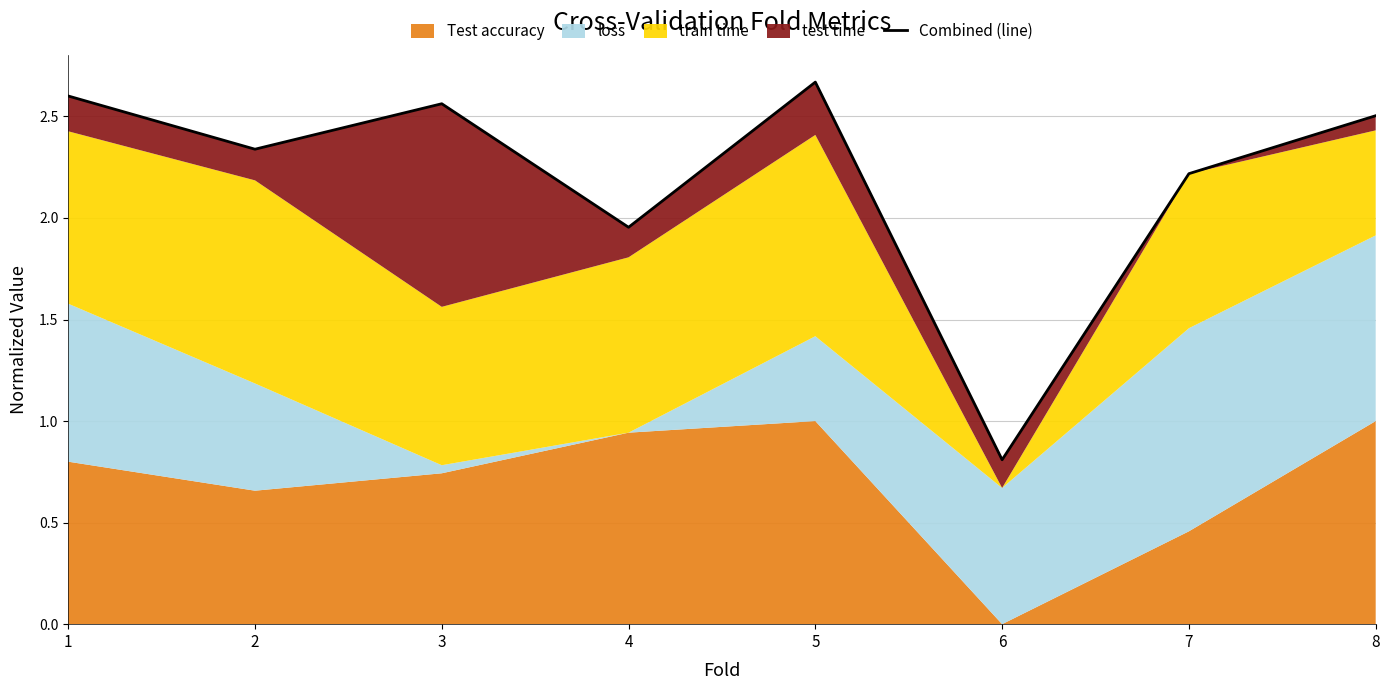

What is the approximate value at 1?

2.6